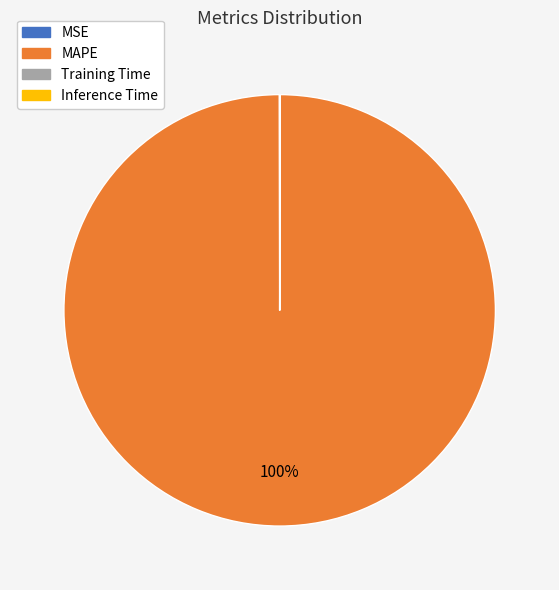

To the nearest percent, what is the difference between the largest and smallest slice percentages?

100%